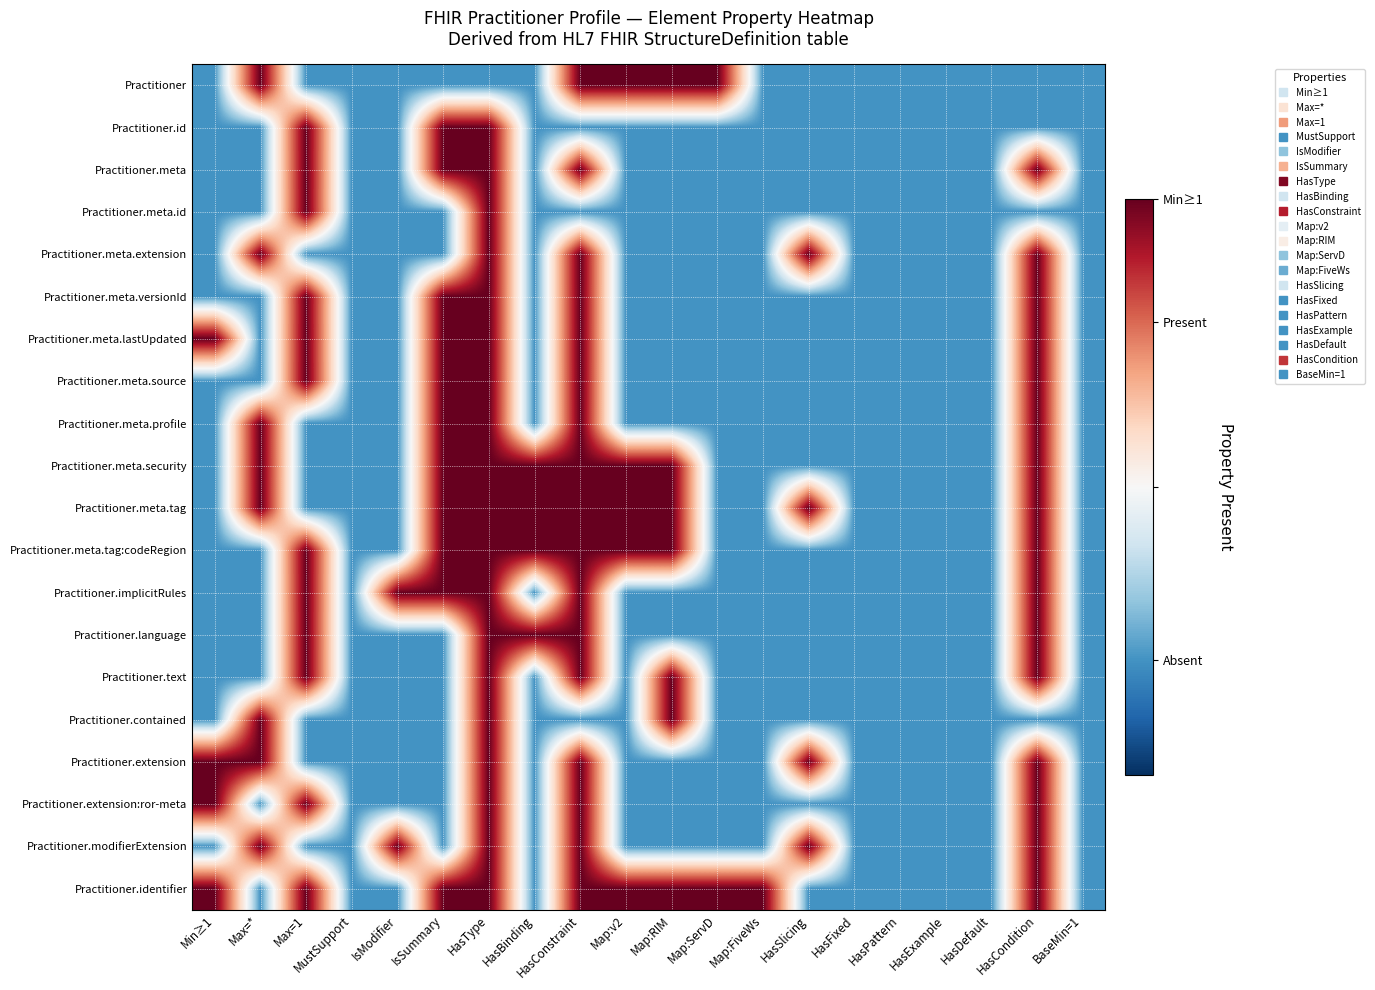

How many data points does each series have?

20